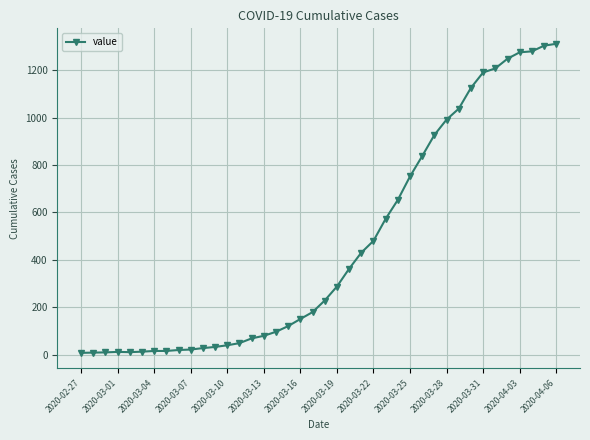

How many data points are less than 228?

20